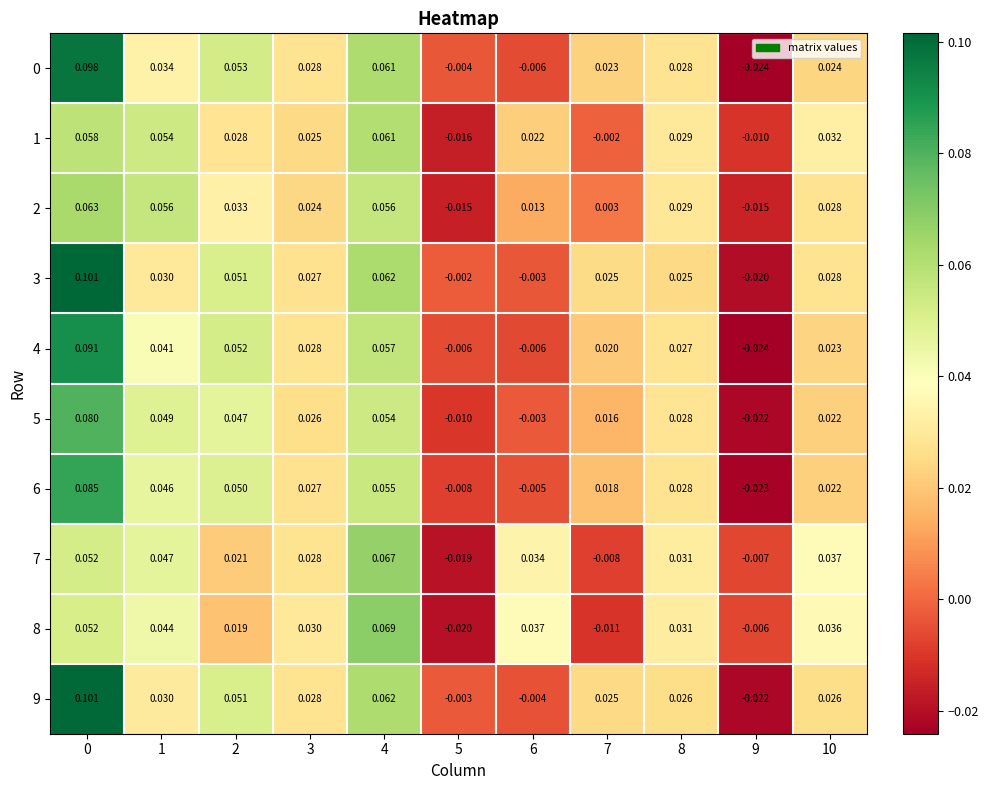

How many data points does each series have?

11